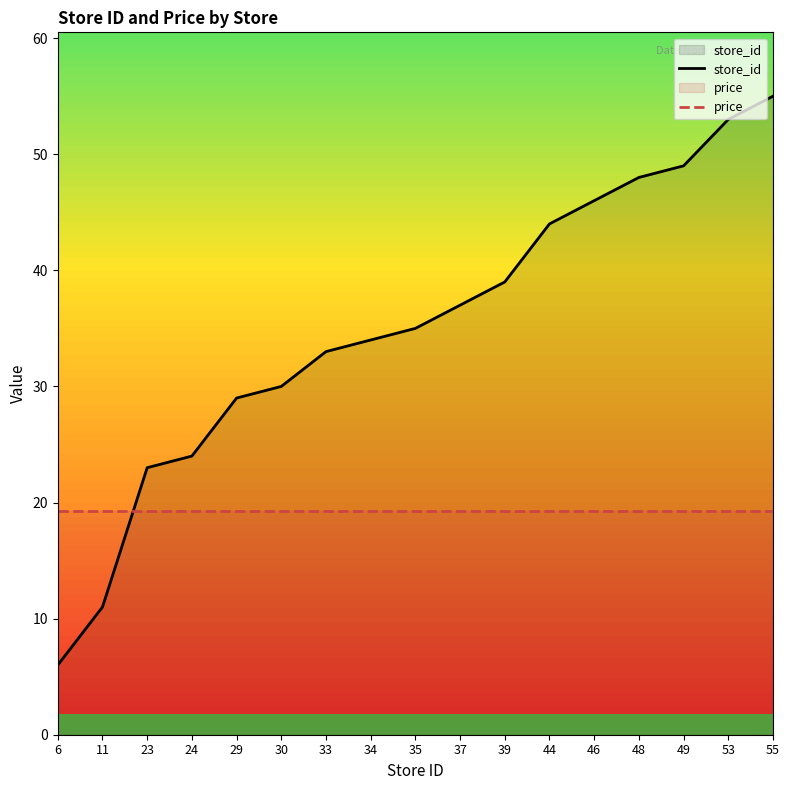

Which category has the highest value in the store_id series?

55